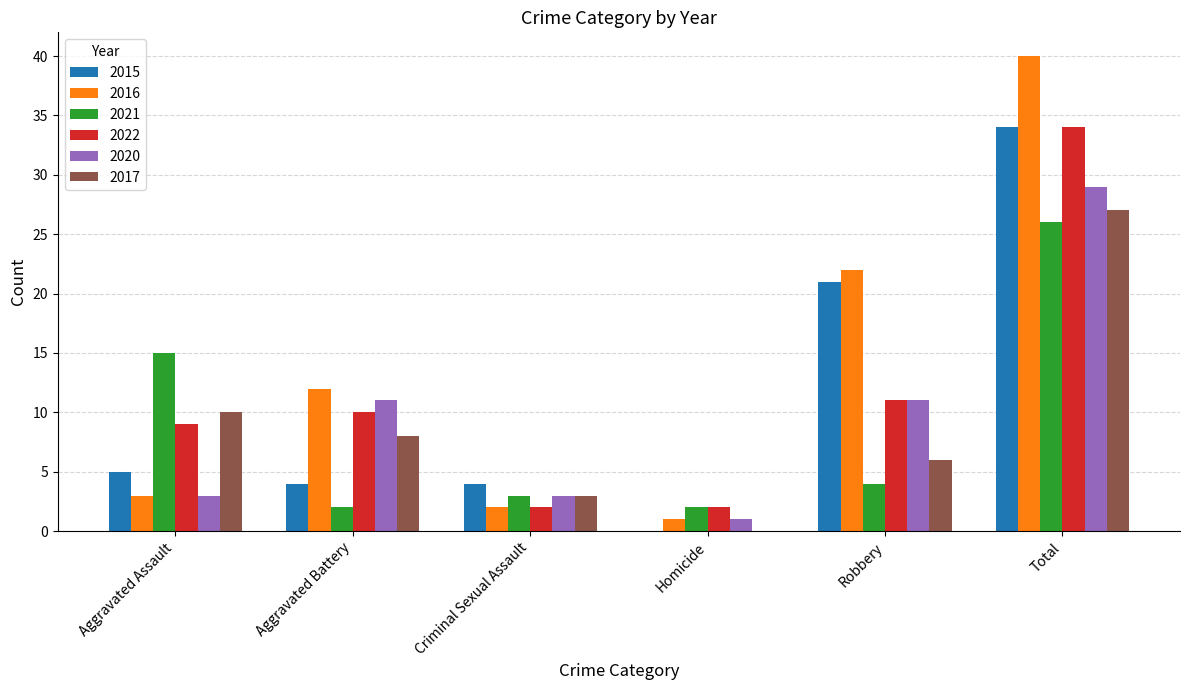

Between Robbery and Total, which series saw the biggest shift?

2022